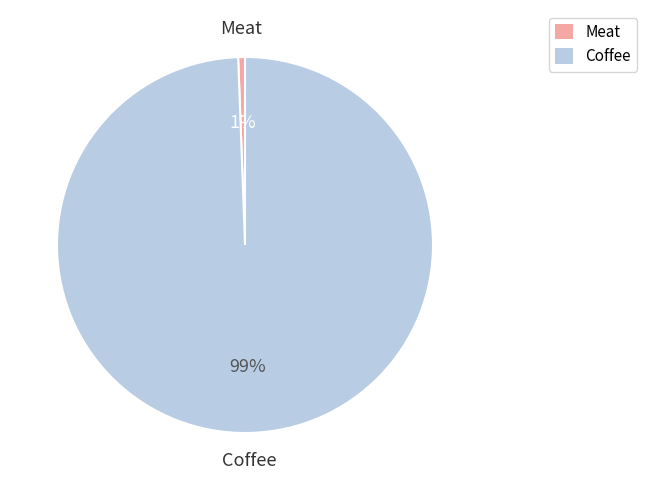

How many segments does this pie chart have?

2